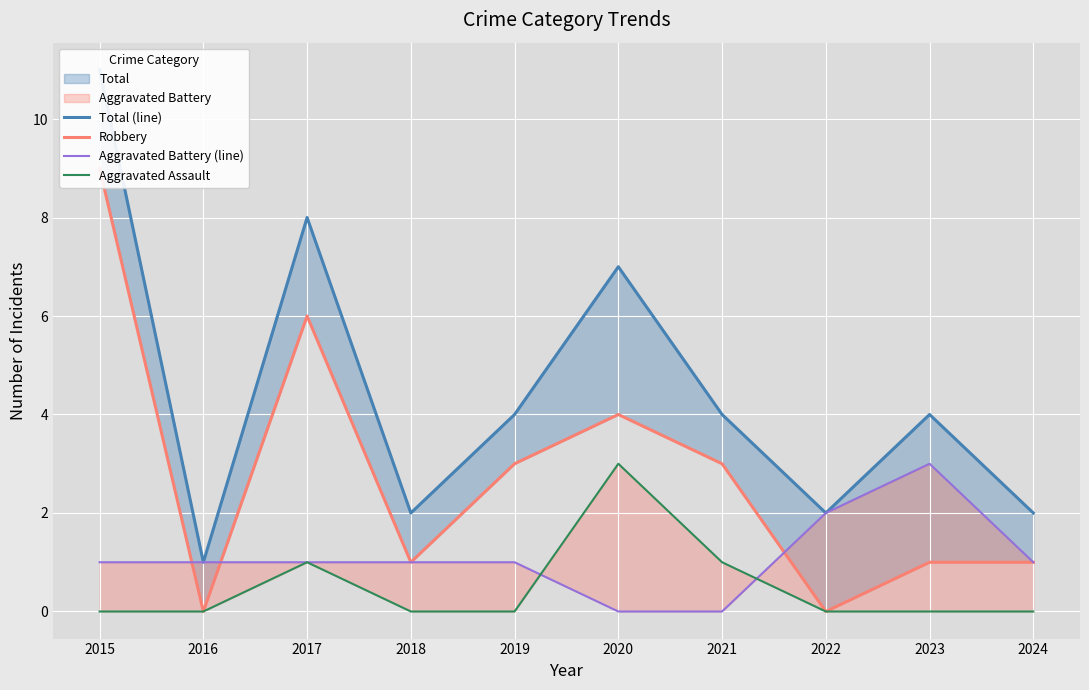

The Total (line) series shows 18 at 2015. True or false?

False